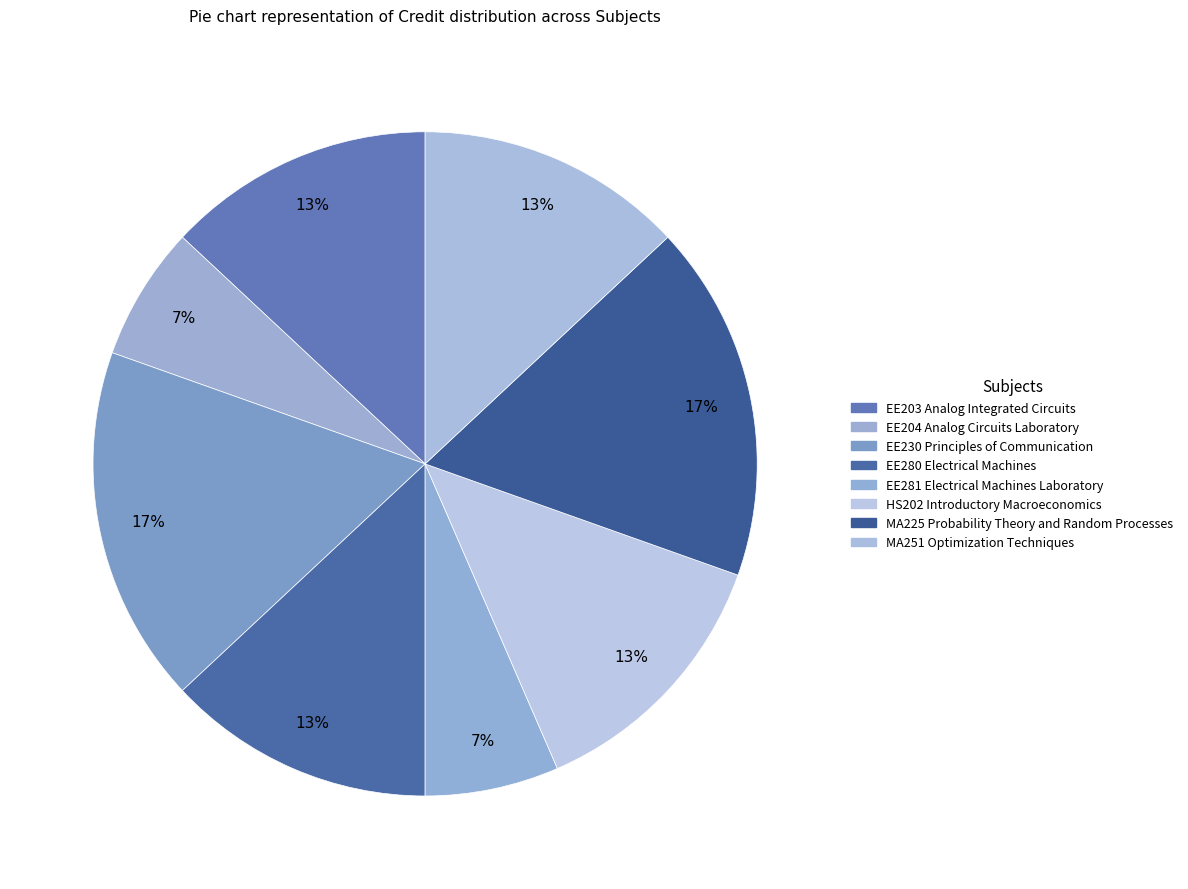

Is EE230 Principles of Communication the majority of the pie?

No